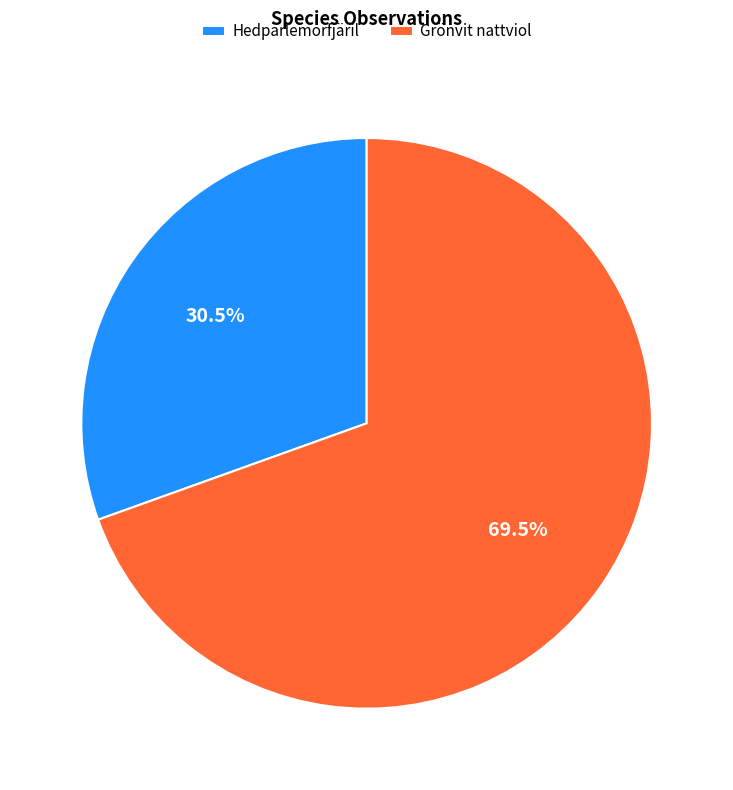

Which has a higher value, Hedpärlemorfjäril or Grönvit nattviol?

Grönvit nattviol